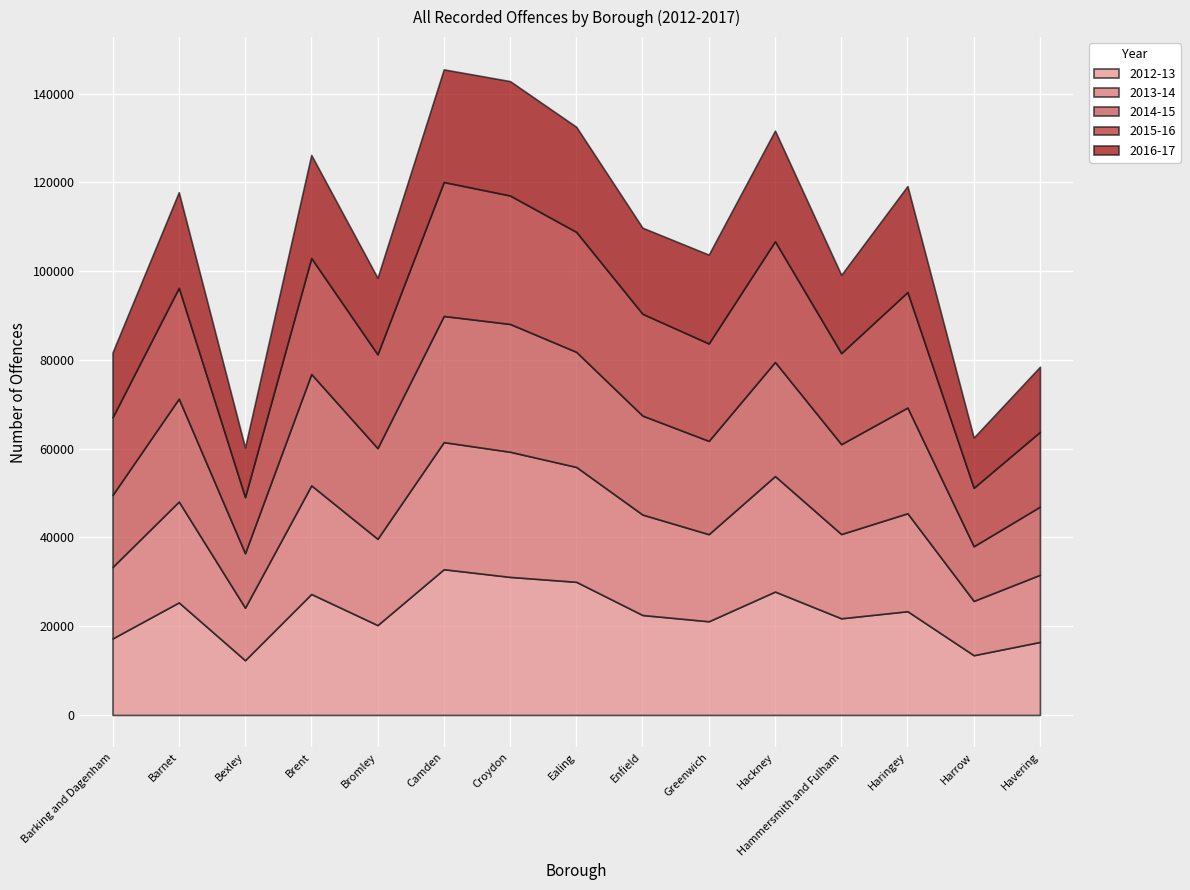

Is it true that 2012-13 equals 17240 at Barking and Dagenham?

True